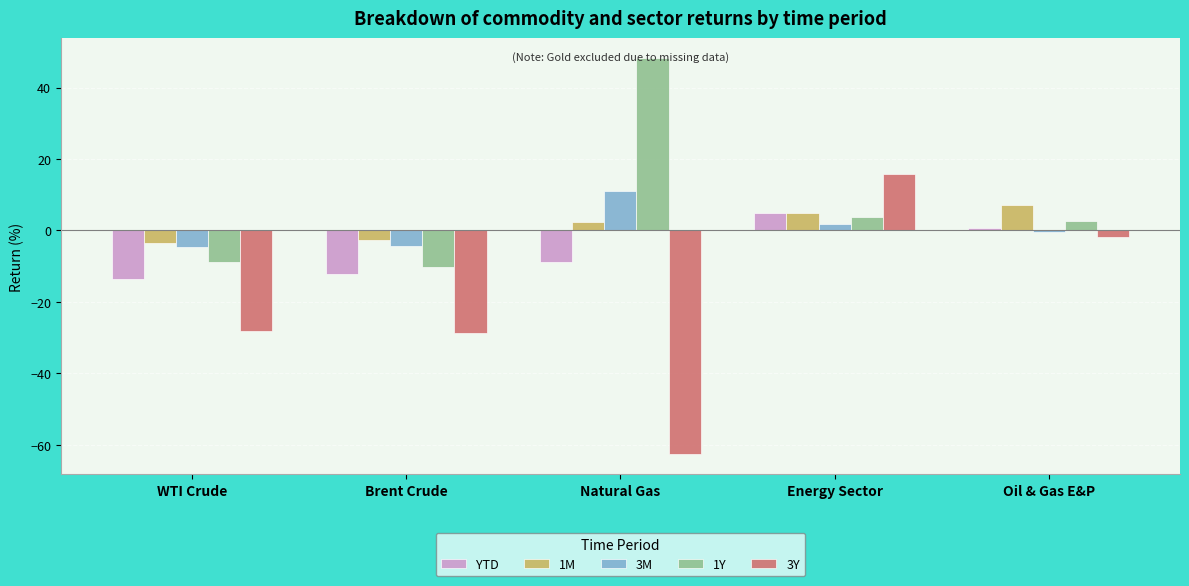

How many groups of bars are there?

5